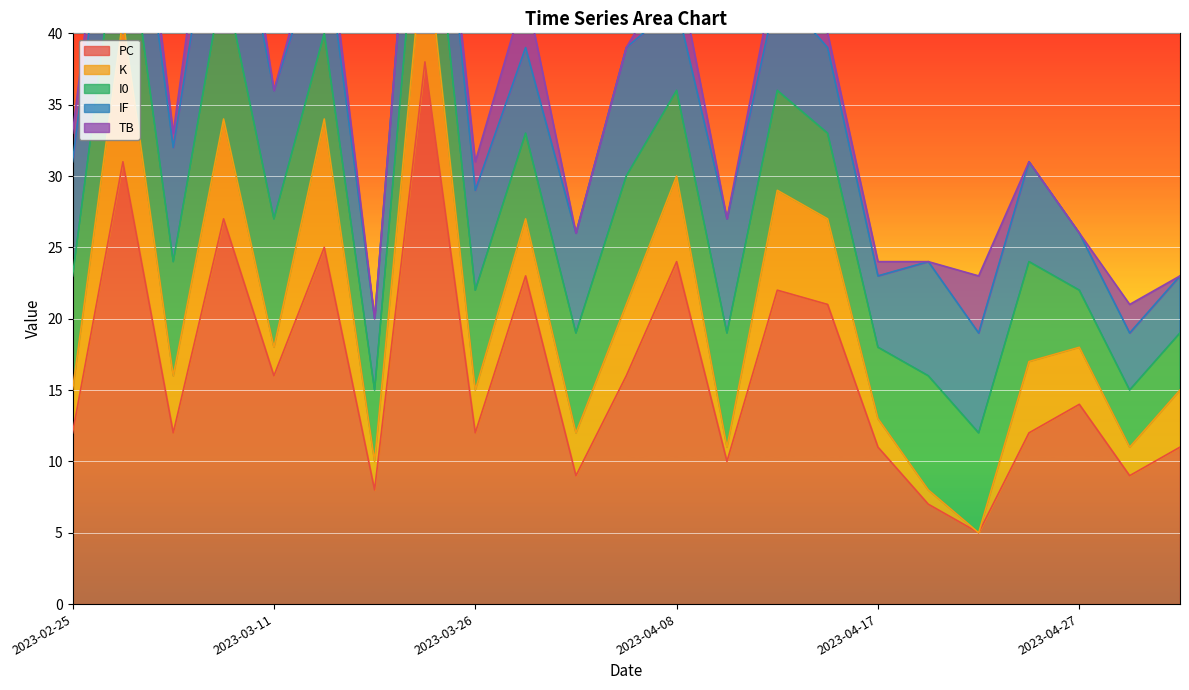

What position from the left is 2023-04-27?

21